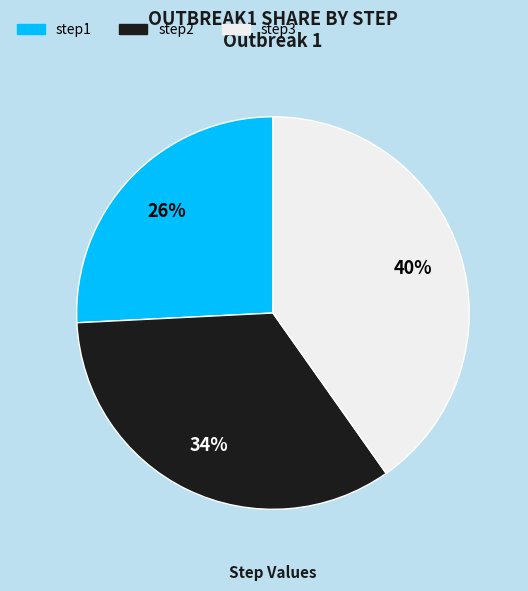

Which category has the smallest portion of the pie?

step1